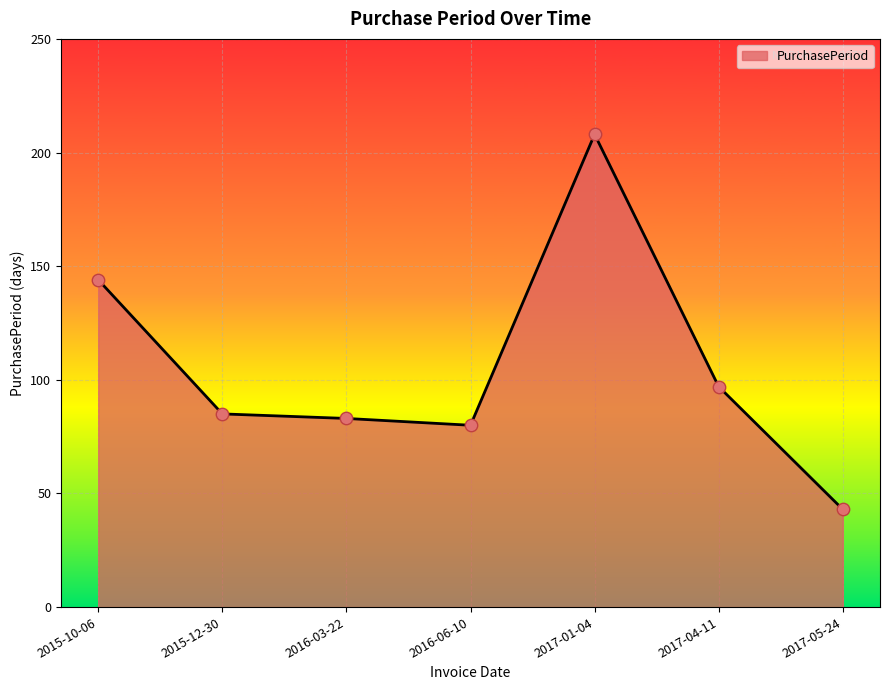

What is the change in value from 2015-12-30 to 2017-01-04?

+123